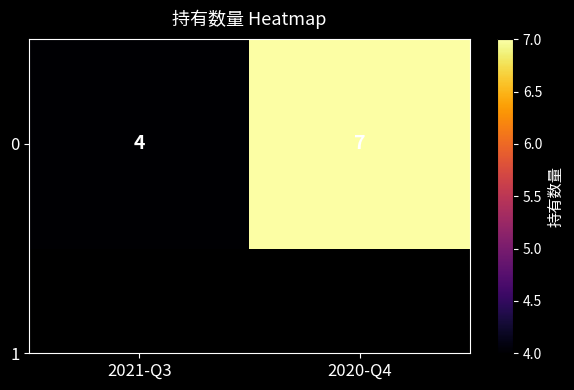

What is the difference between the values at 2020-Q4 and 2021-Q3?

3